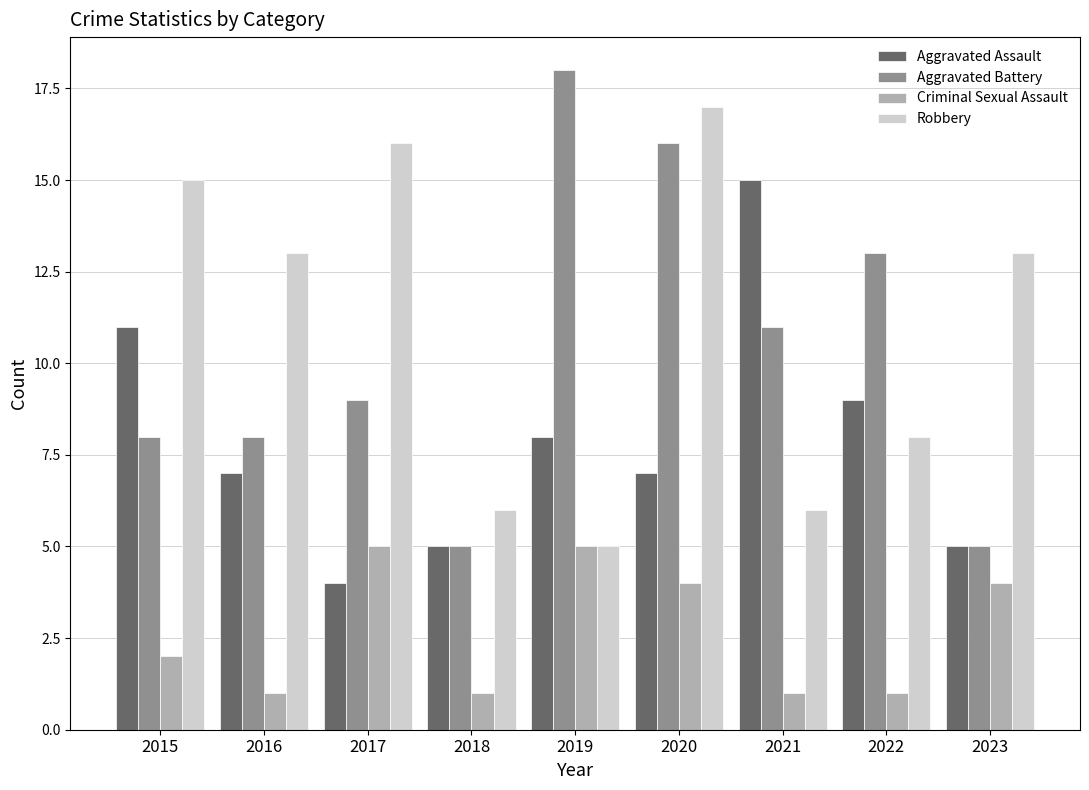

What is the difference between the second highest and minimum values in the Aggravated Assault series?

7